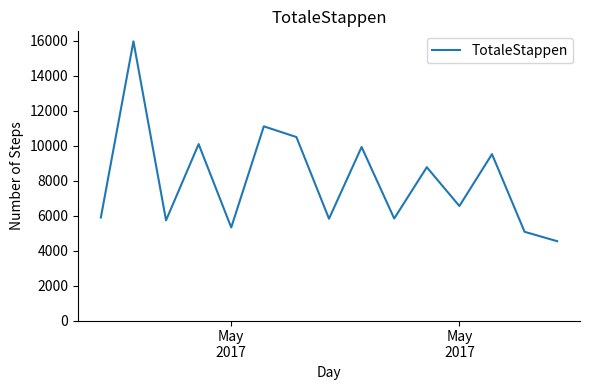

What is the minimum value shown in the chart?

4539